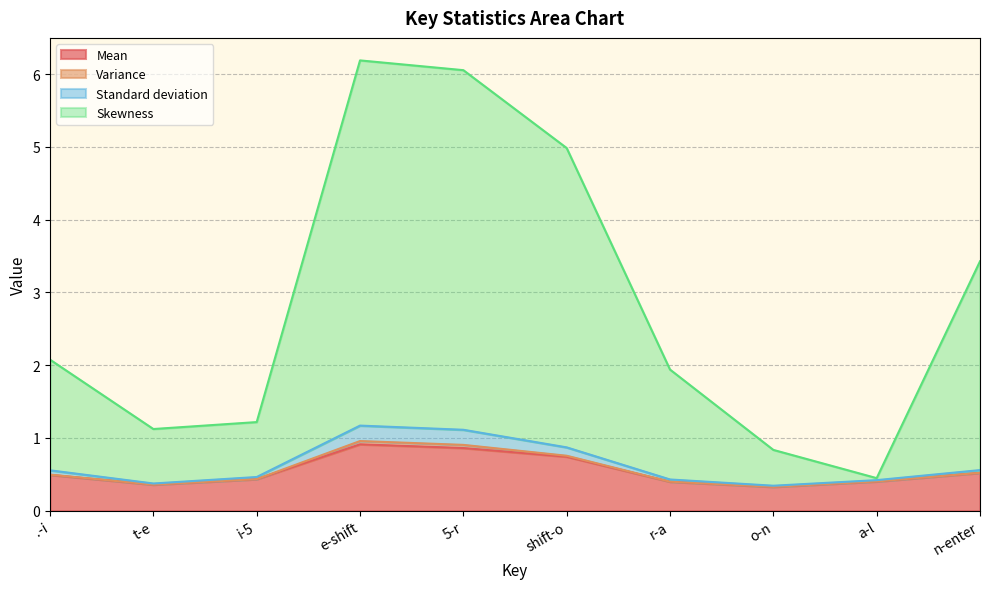

List the labels in order of Mean value, largest first.

e-shift, 5-r, shift-o, n-enter, .-i, i-5, a-l, r-a, t-e, o-n